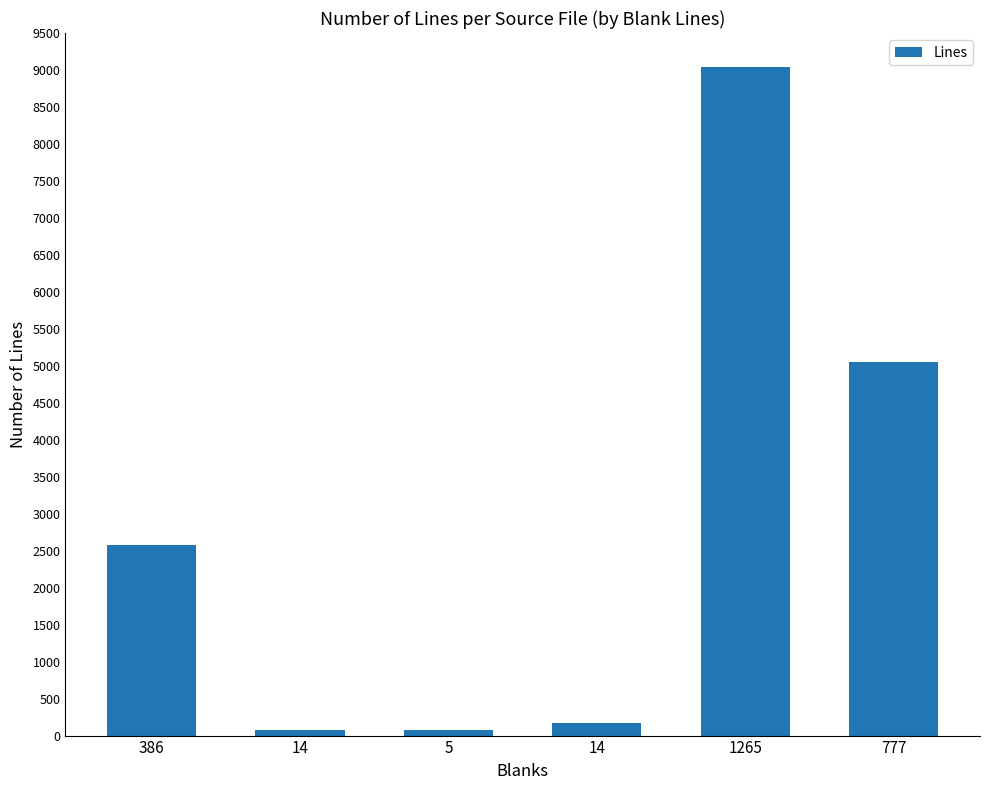

Does the chart contain any negative values?

No